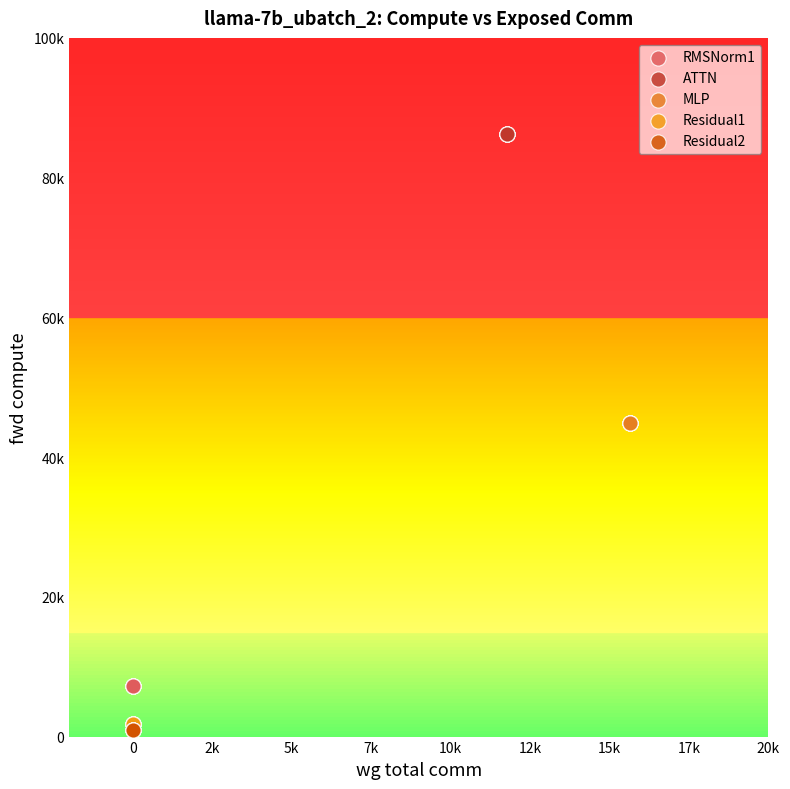

What are all the series names shown in the legend?

RMSNorm1, ATTN, MLP, Residual1, Residual2